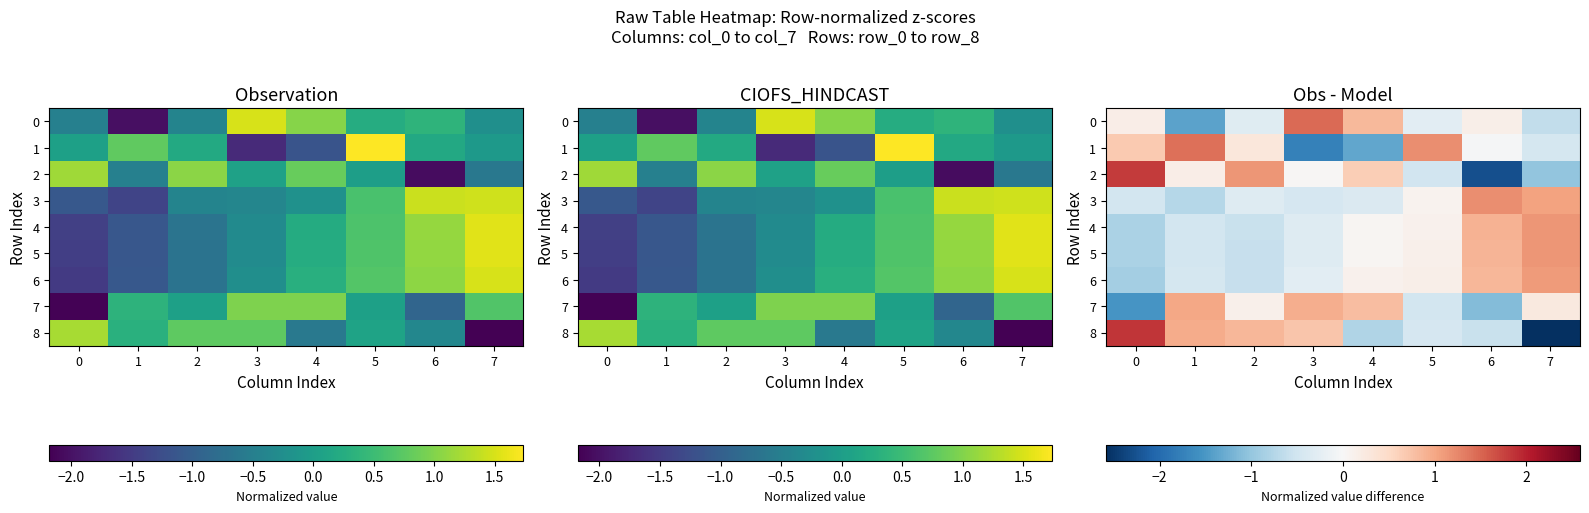

The value of 2 at 5 is -0.4. True or false?

False